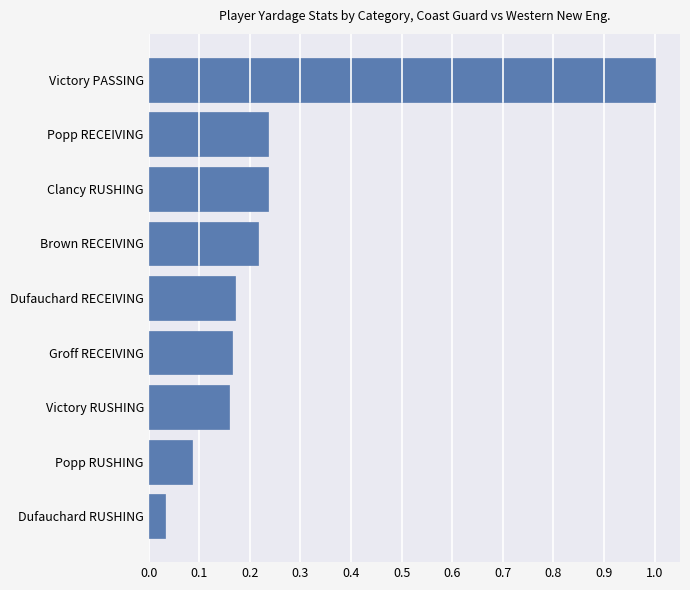

Where is the data nearest to the value 0?

Dufauchard RUSHING